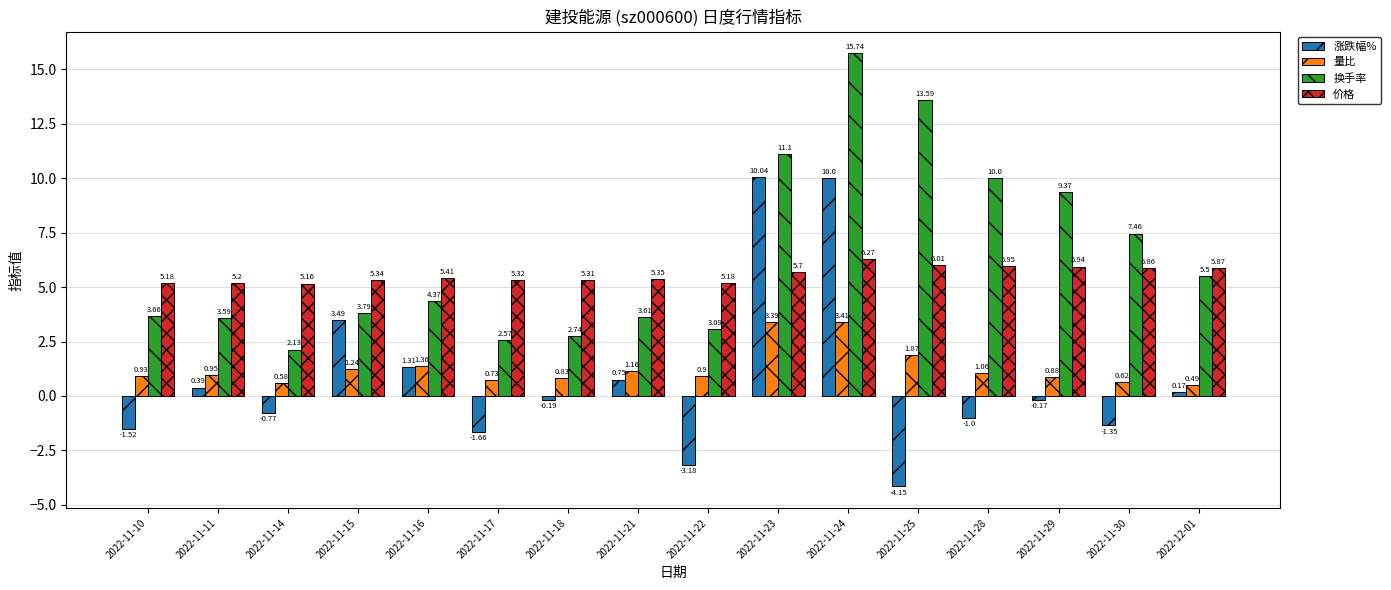

What is the total value across all series at 2022-12-01?

12.0